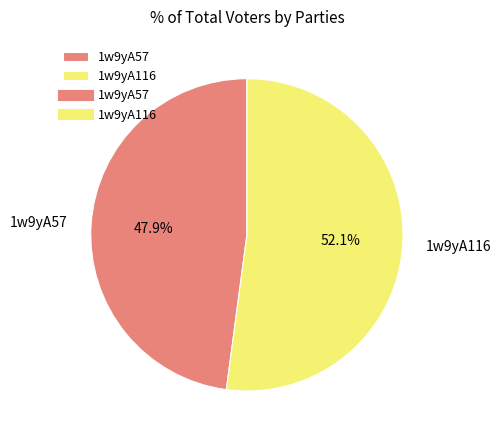

Approximately how many times larger is the value at 1w9yA116 compared to 1w9yA57?

1.1